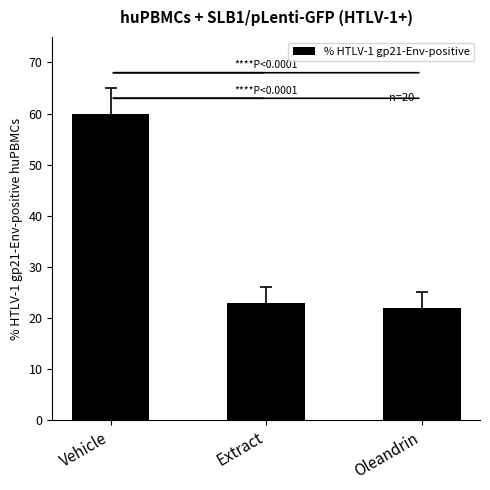

How many values are below 23?

1